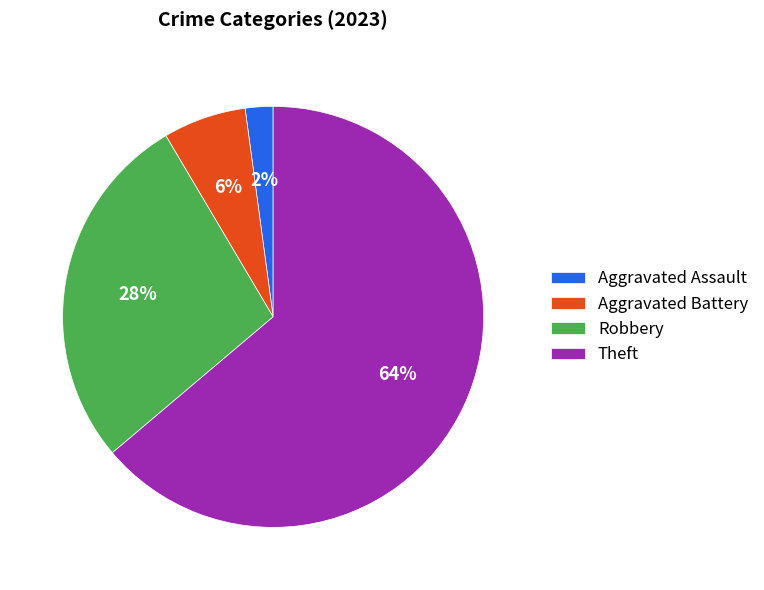

To the nearest percent, what is the average slice percentage?

25%